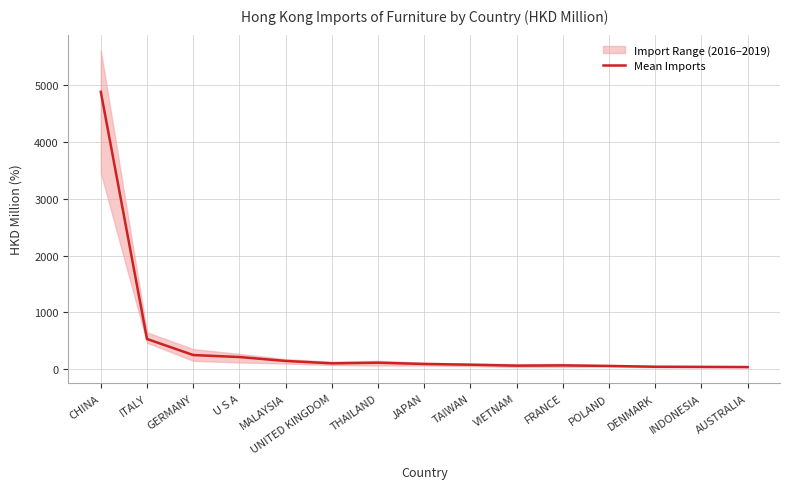

The chart shows a value of 62.5 at AUSTRALIA. True or false?

False